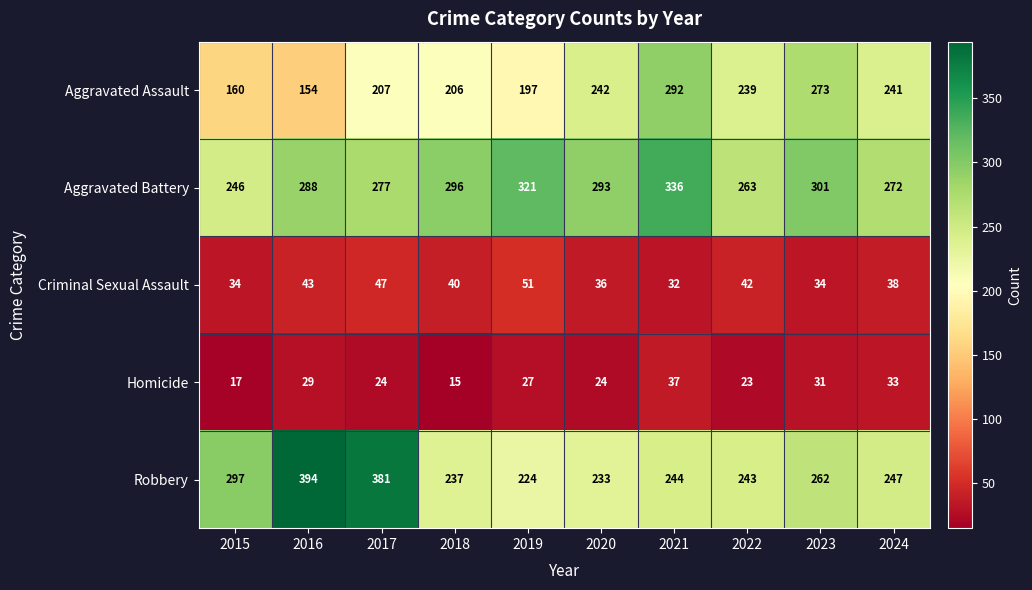

How many data points in Robbery are less than 247?

5